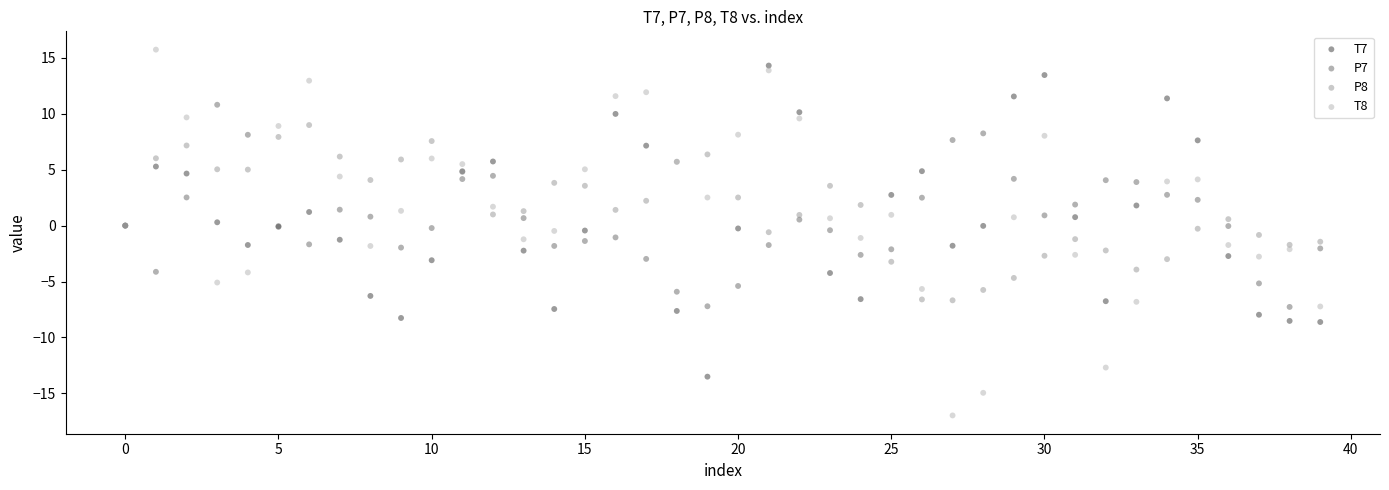

Which series has the largest Y range (max minus min)?

T8